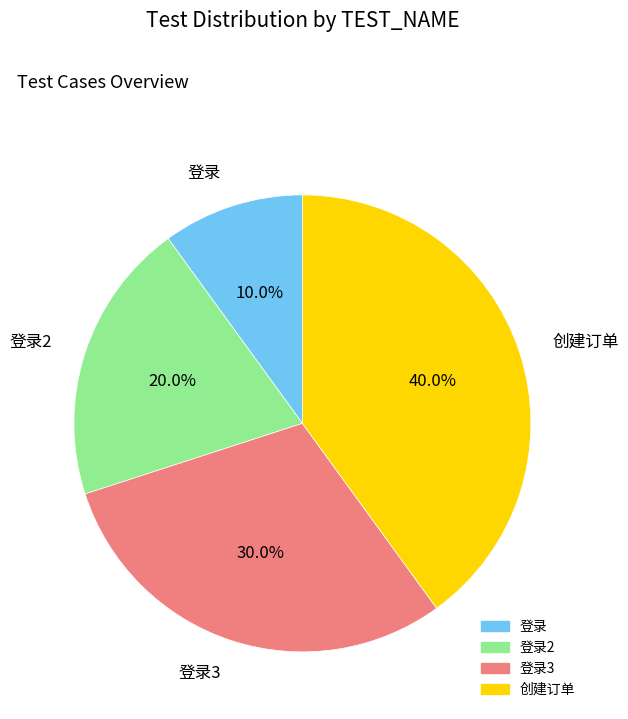

Is 创建订单 the majority of the pie?

No